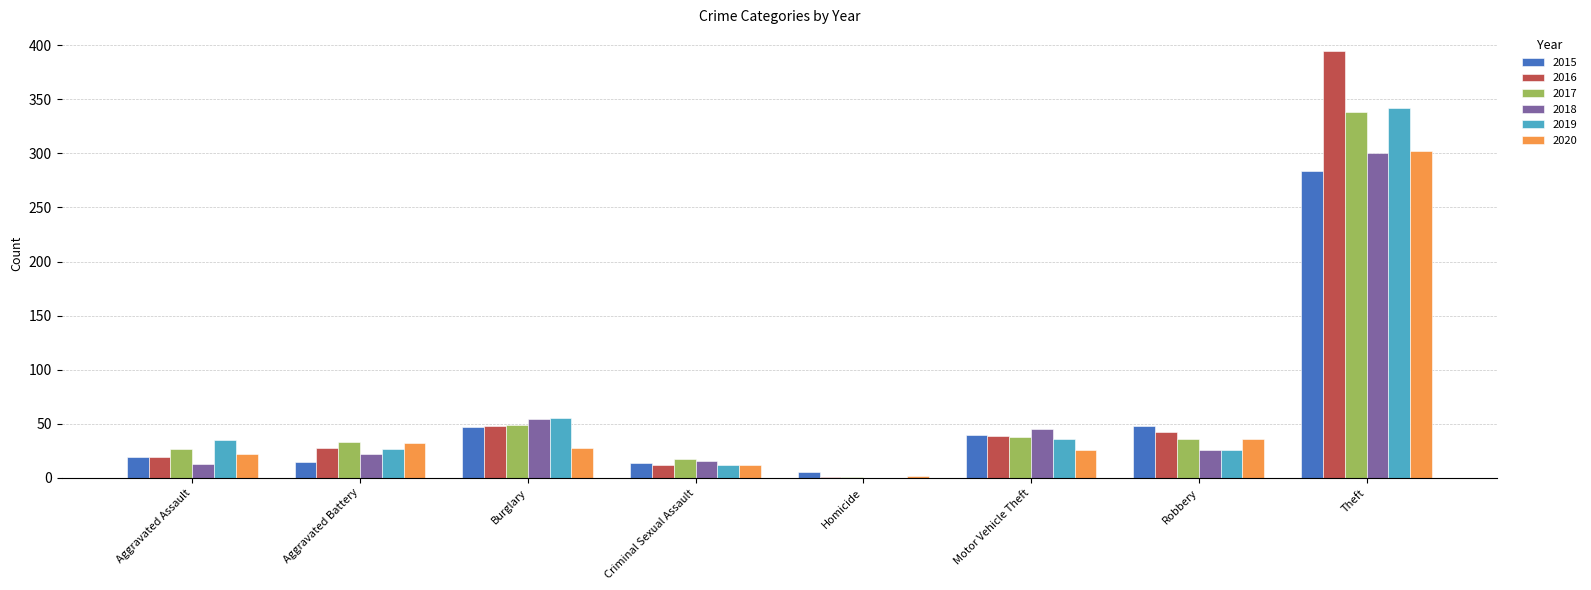

At which category is the sum across all series the highest?

Theft